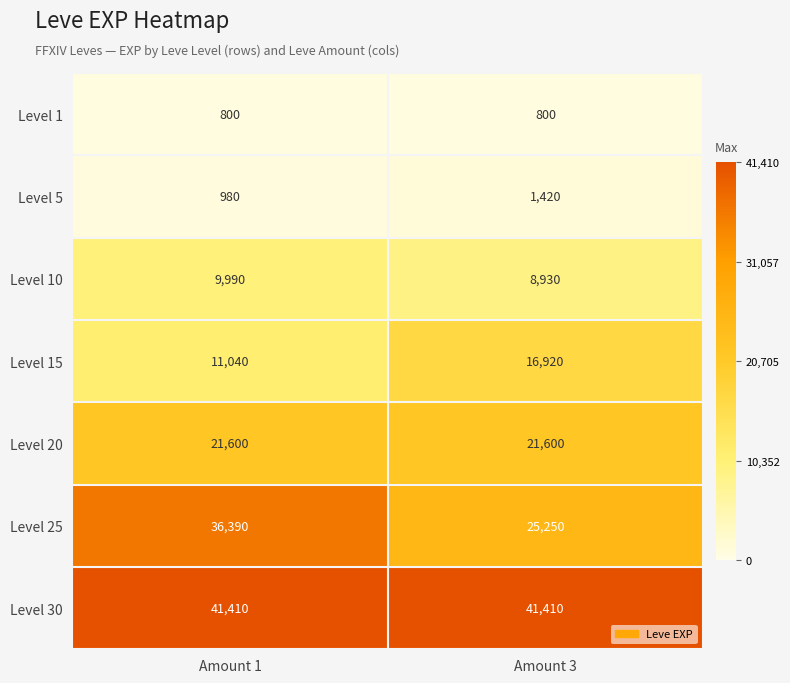

At how many categories does at least one series exceed 32278?

2